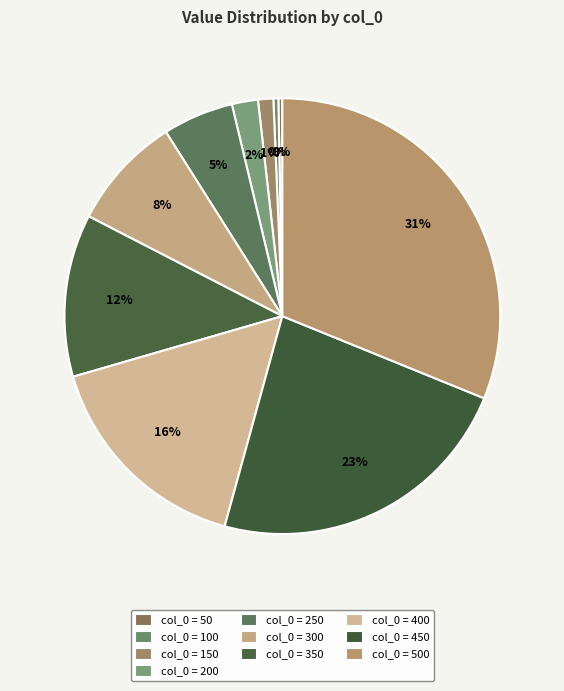

What is the largest slice in the pie chart?

500